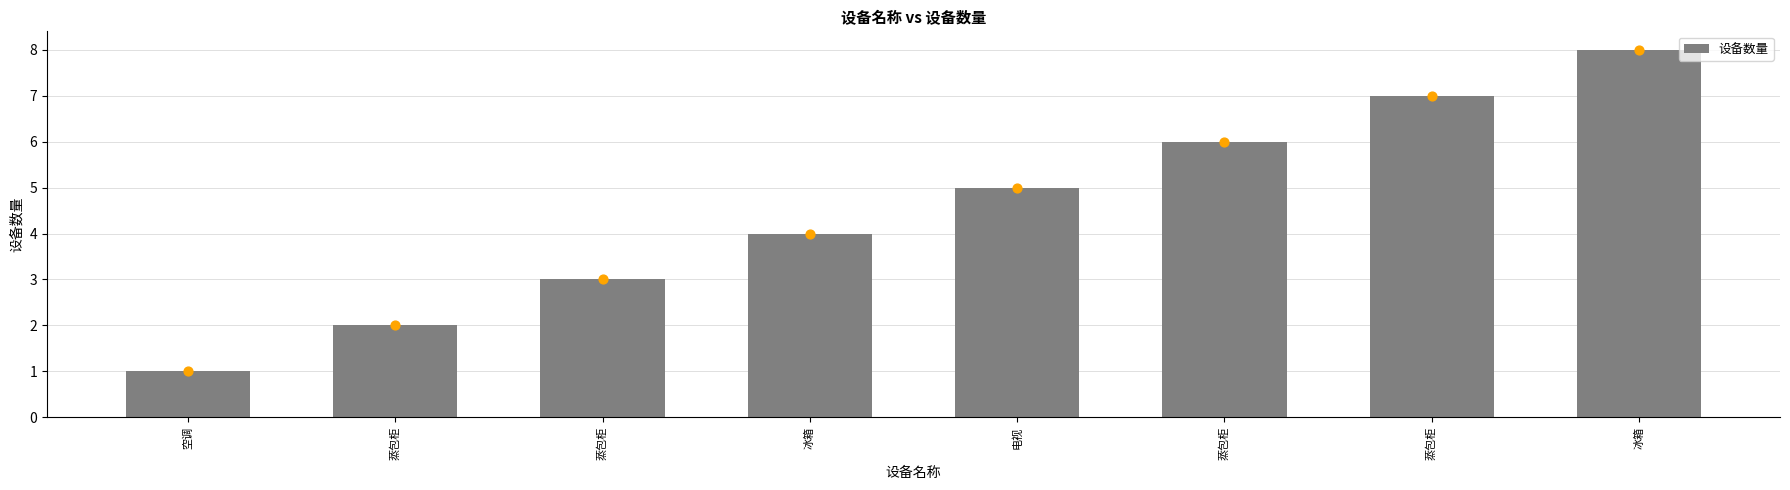

What is the change in value from 蒸包柜 to 冰箱?

+2